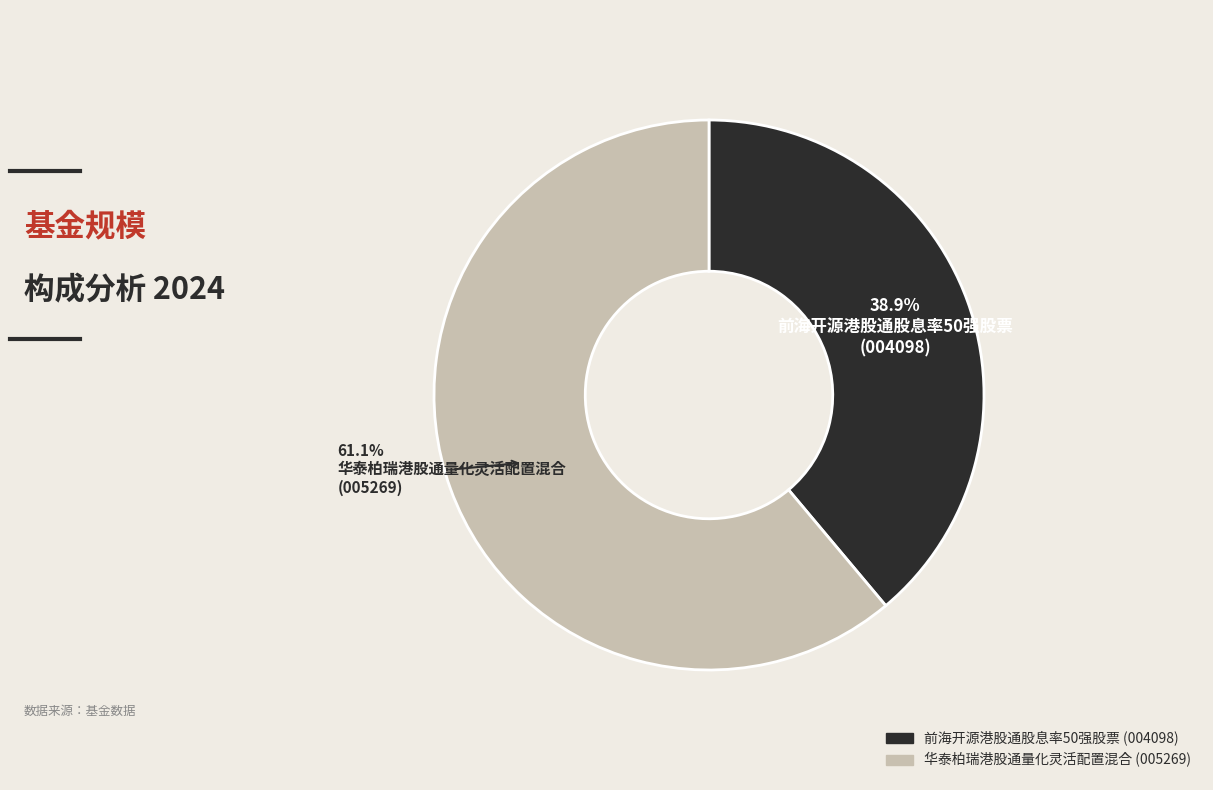

Between 华泰柏瑞港股通量化灵活配置混合 and 前海开源港股通股息率50强股票, which is larger?

华泰柏瑞港股通量化灵活配置混合